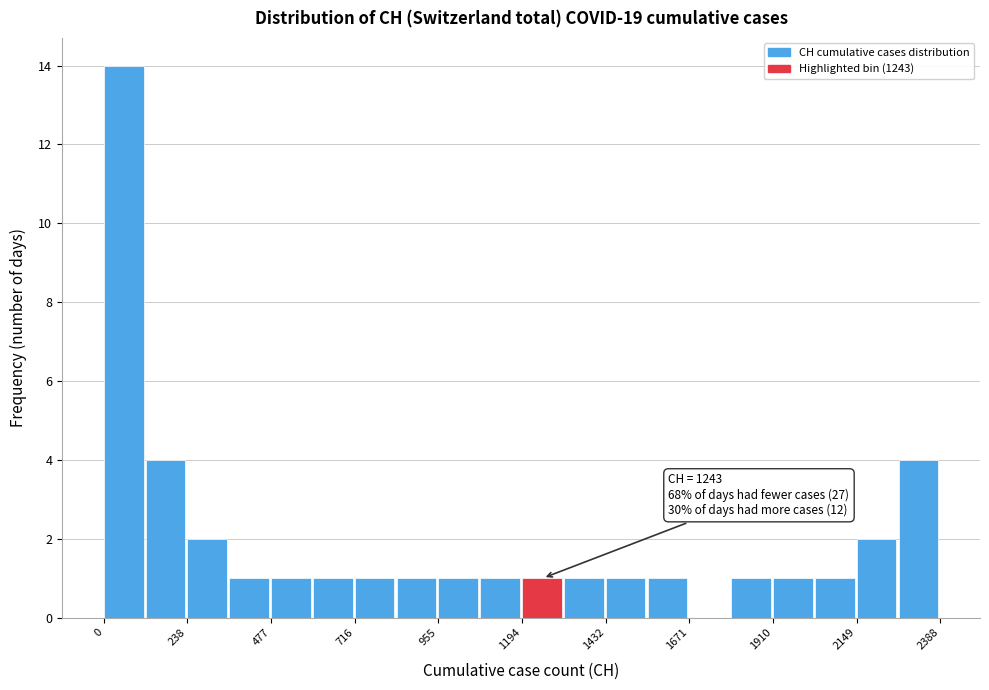

Read against the x-axis, roughly where is the centre of the tallest bar?

50